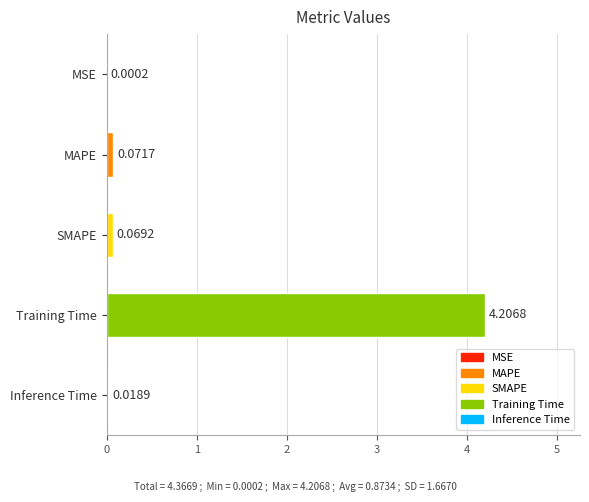

What is the sum of all values?

4.4